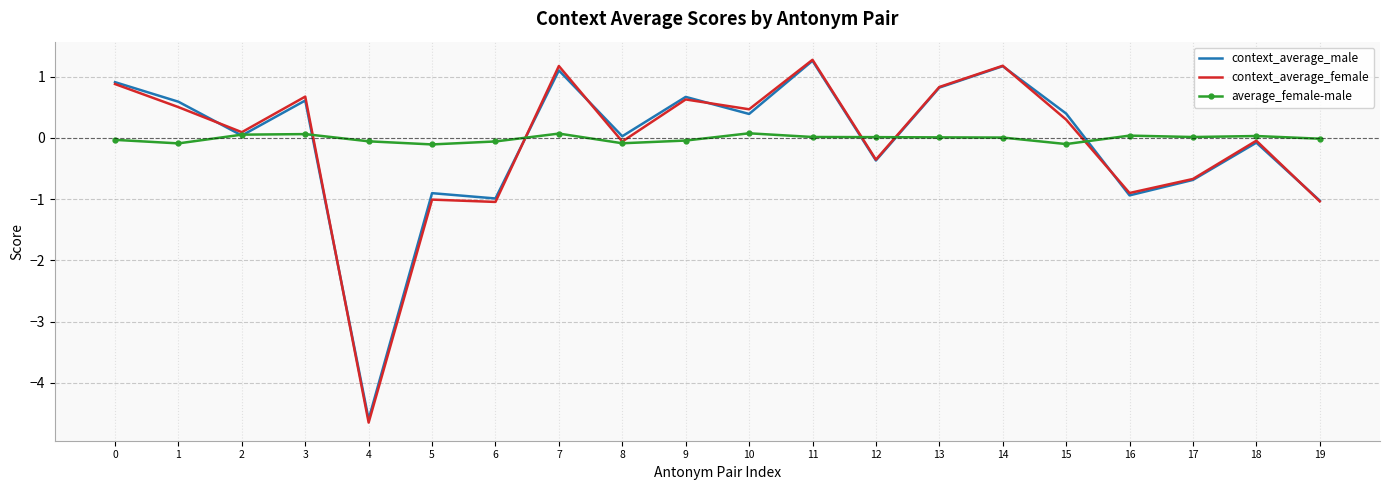

Which series has the largest range (max minus min)?

context_average_female